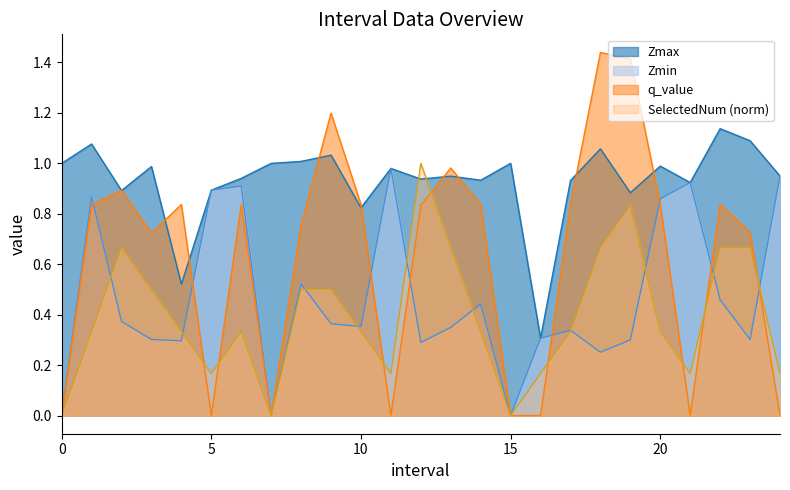

What is the total value across all series at 23.0?

2.8